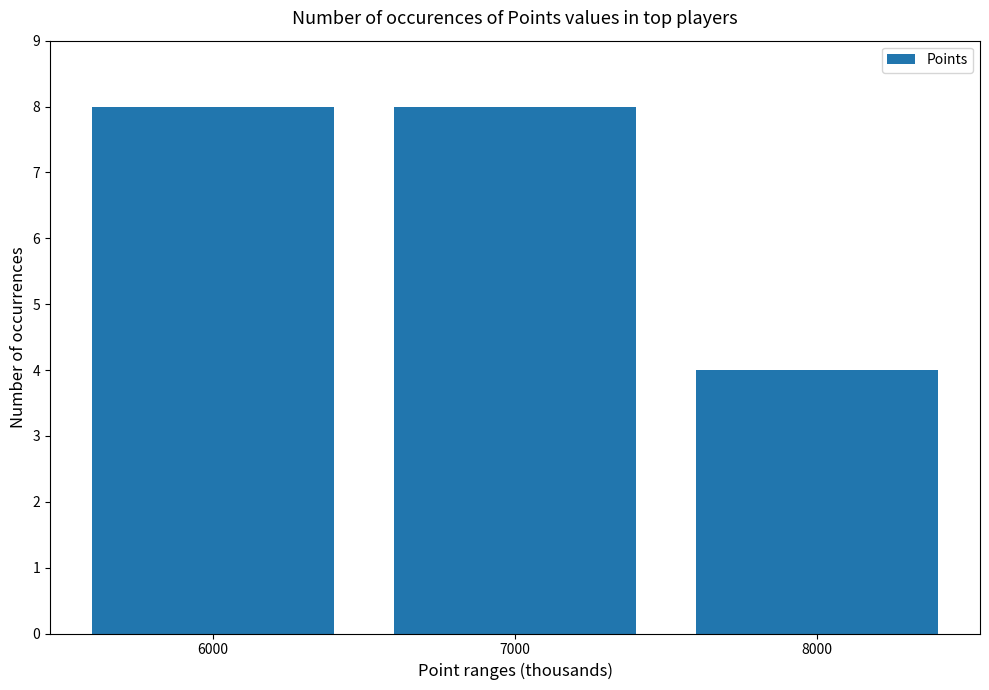

What is the ratio of the value at 8000 to the value at 6000?

0.5